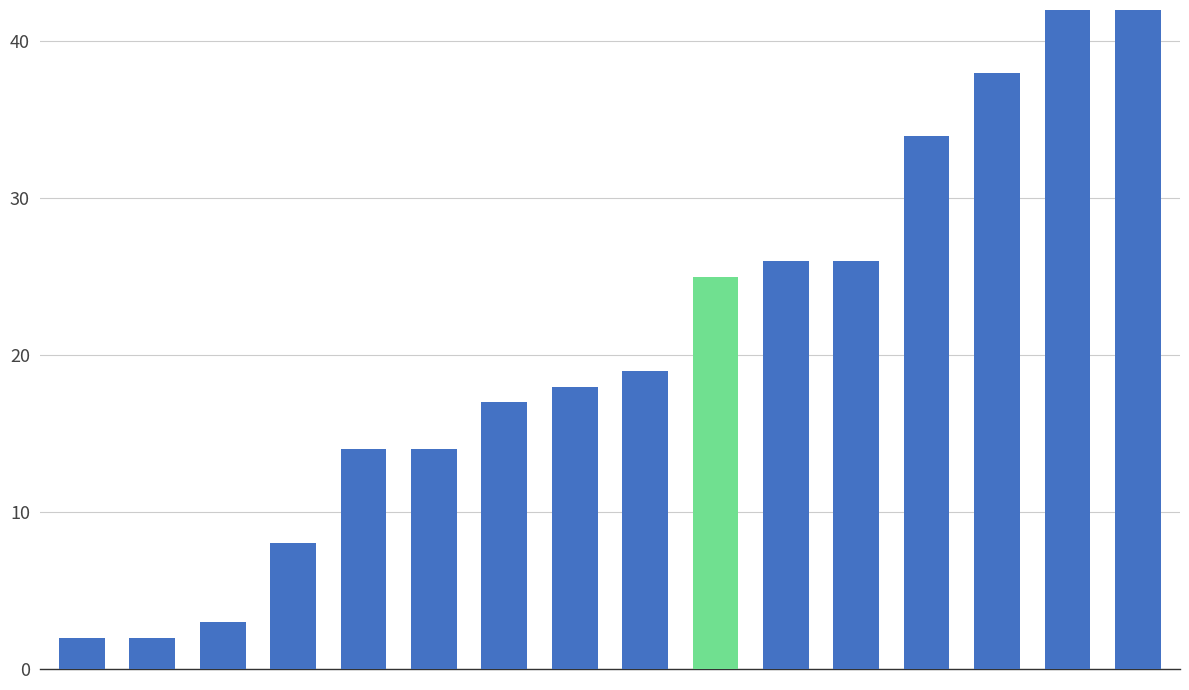

Are the bars grouped side by side (vs. stacked)?

No